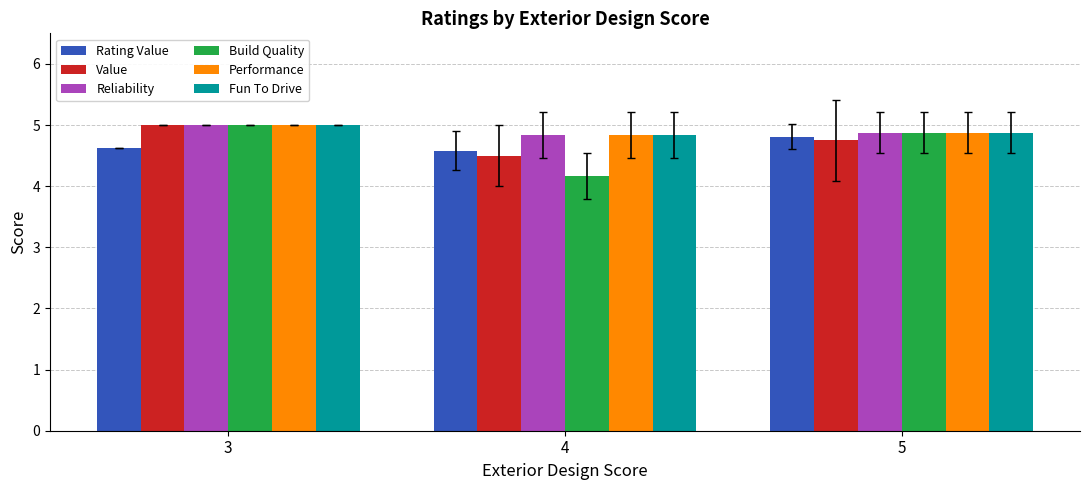

What is the lowest value of the Build Quality series?

4.2